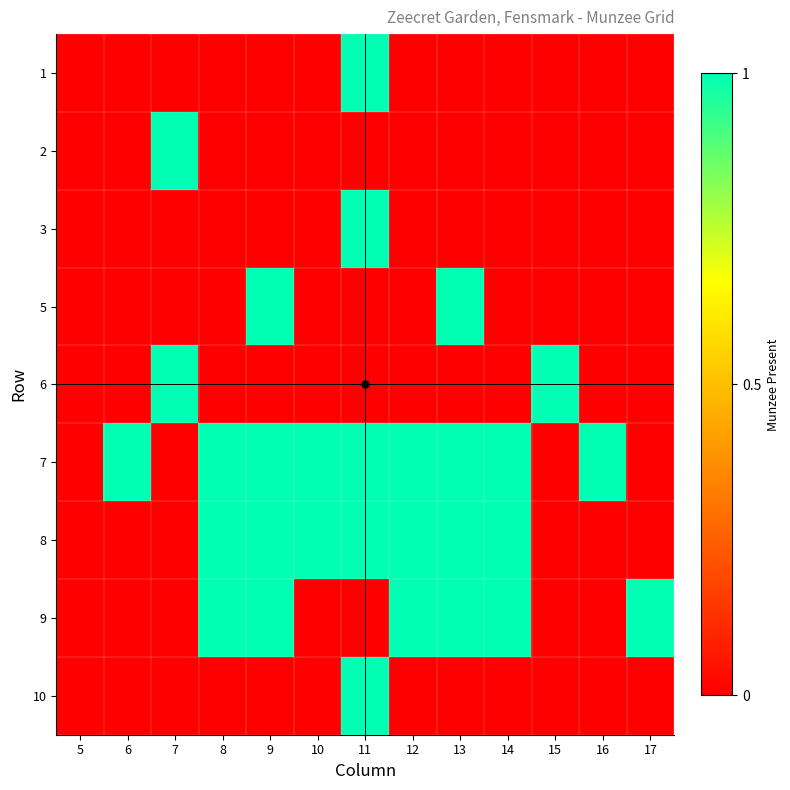

Between 12 and 6, which is larger?

12